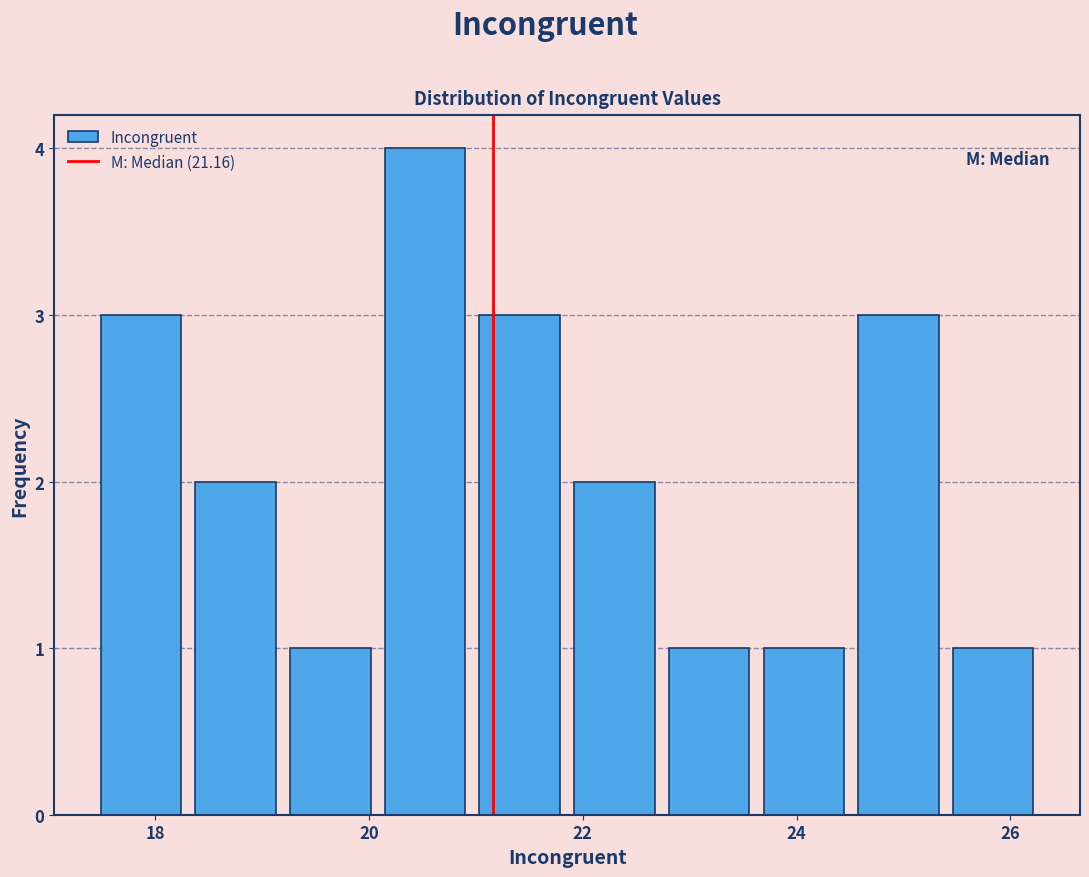

Reading left to right, transcribe this chart: for each bar, give the range it covers on the x-axis and its height. Neither the bar edges nor the heights are printed on the chart, so give them approximately, as read against the axes.

17.4 to 18.4: 3
18.4 to 19.2: 2
19.2 to 20.0: 1
20.0 to 21.0: 4
21.0 to 21.8: 3
21.8 to 22.8: 2
22.8 to 23.6: 1
23.6 to 24.6: 1
24.6 to 25.4: 3
25.4 to 26.2: 1